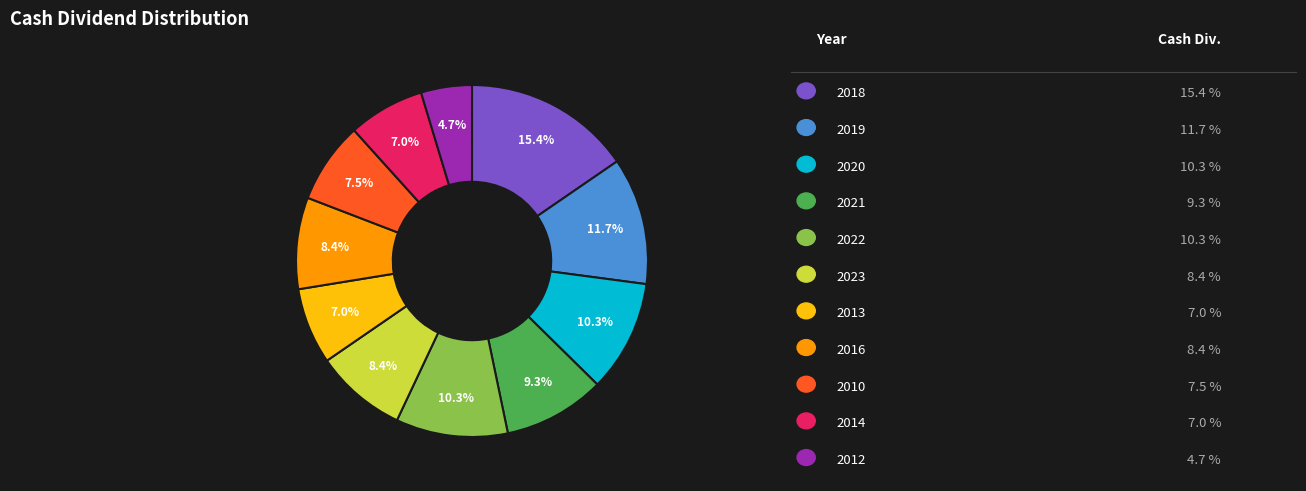

Is there a majority slice in this chart?

No